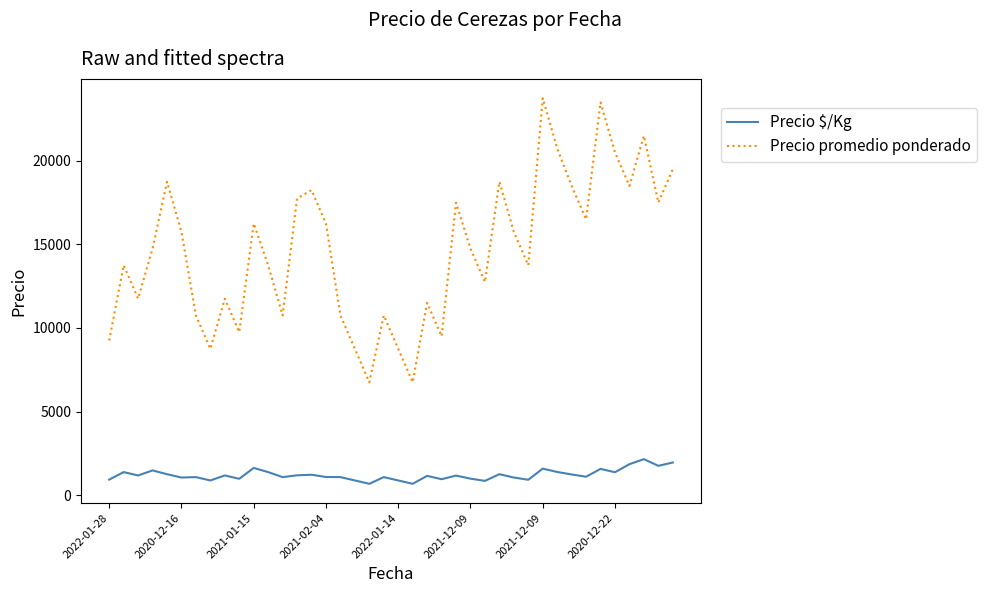

What is the sum of all Precio $/Kg values?

48408